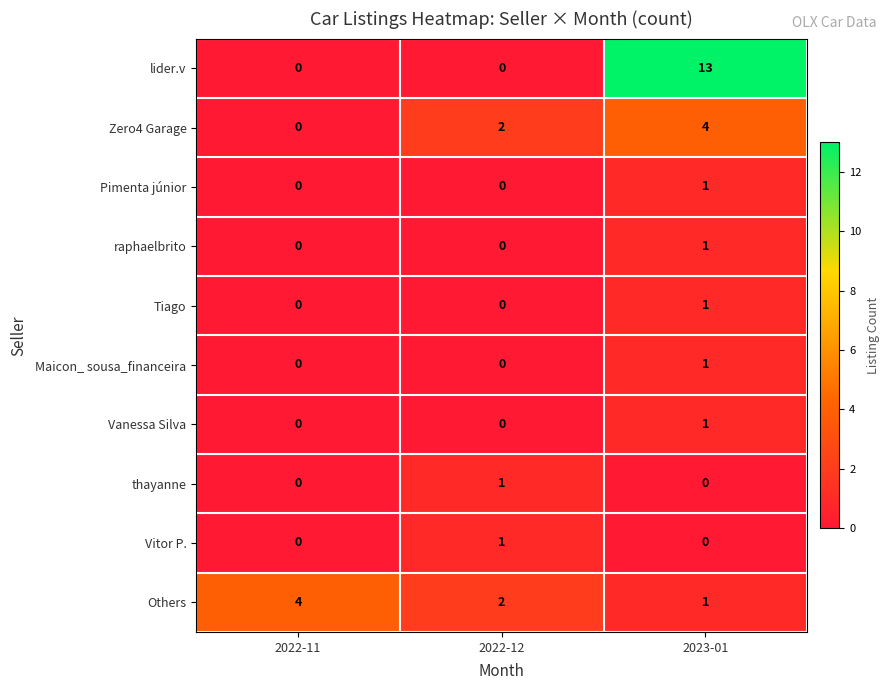

Count the number of data series in this chart.

10